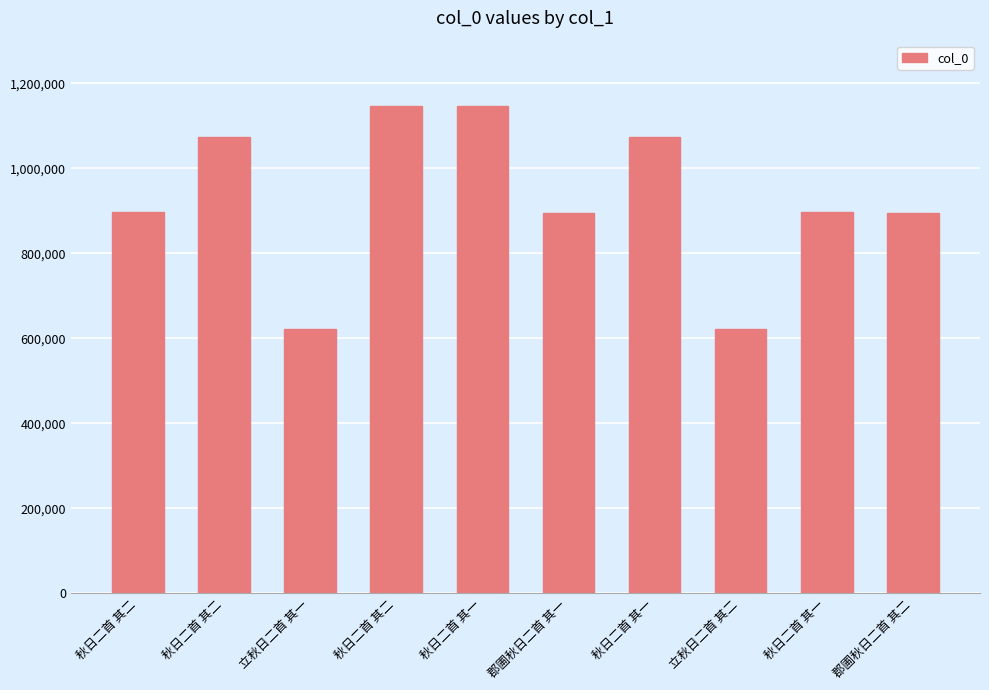

Count the number of categories in the chart.

10